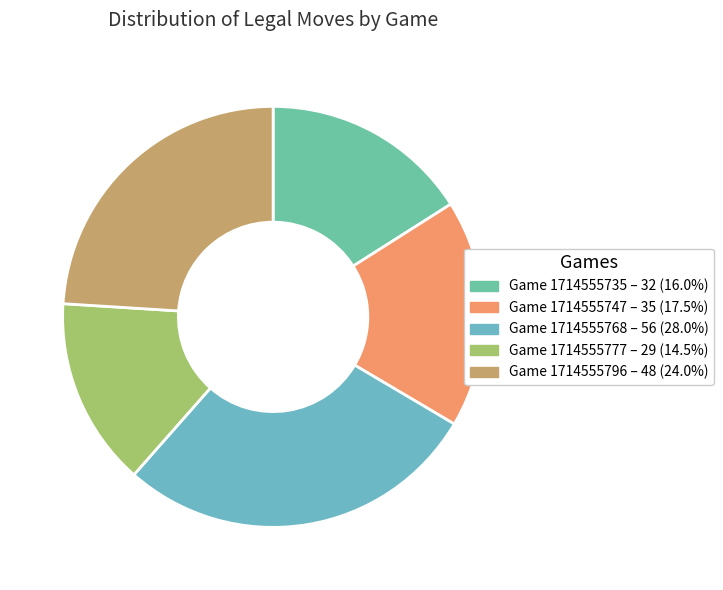

What is the ratio of the value at Game 1714555735 to the value at Game 1714555747?

0.9